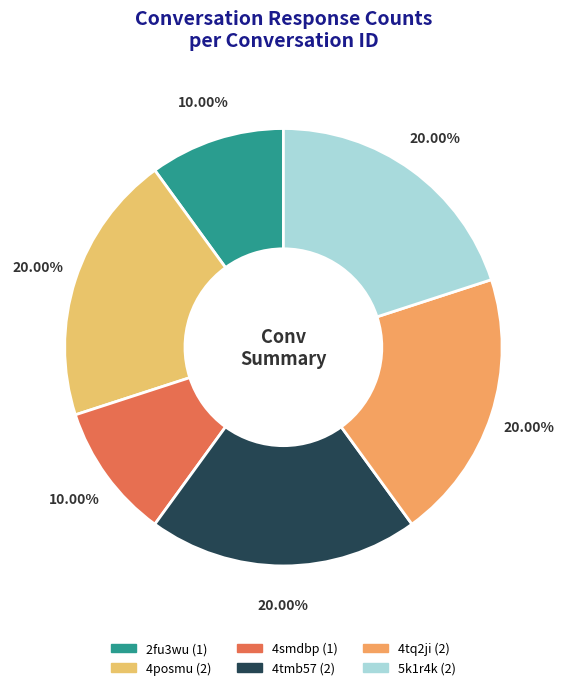

True or false: 4tq2ji accounts for 5% of the total.

False